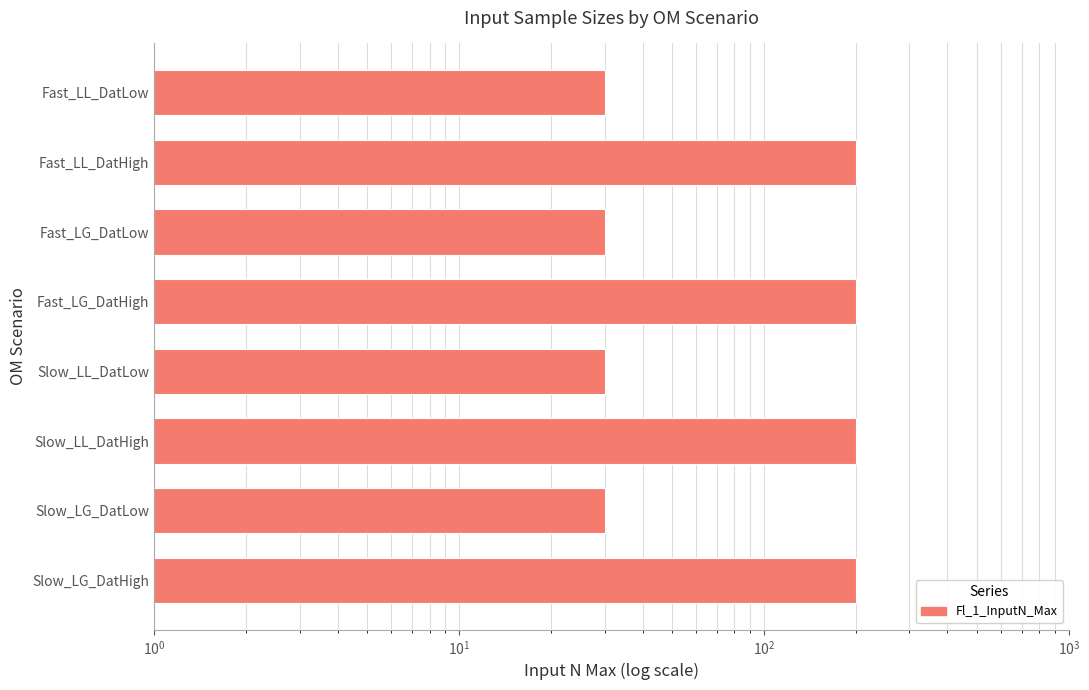

How many data points does each series have?

8